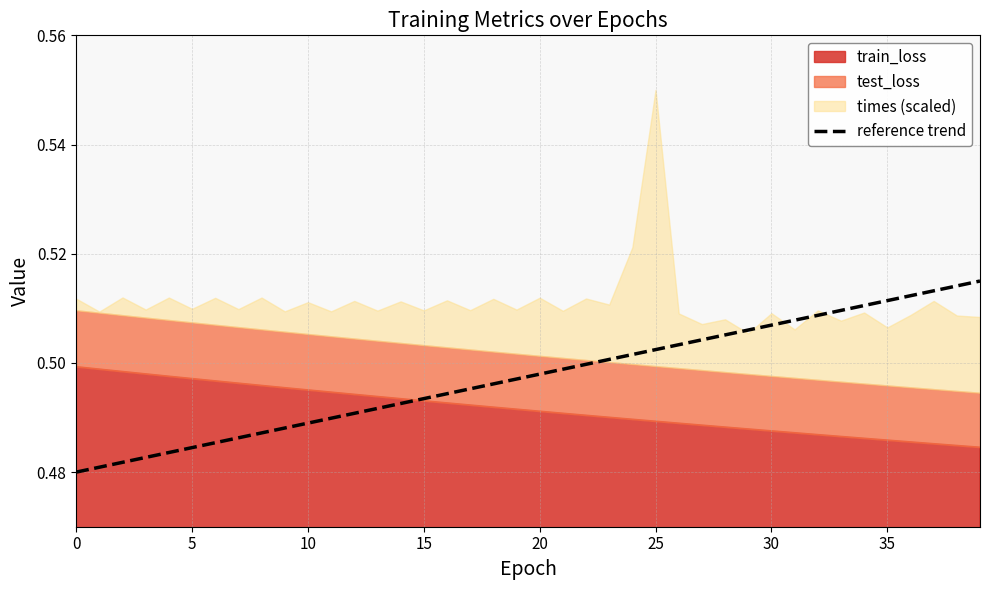

How many lines are shown in the chart?

1